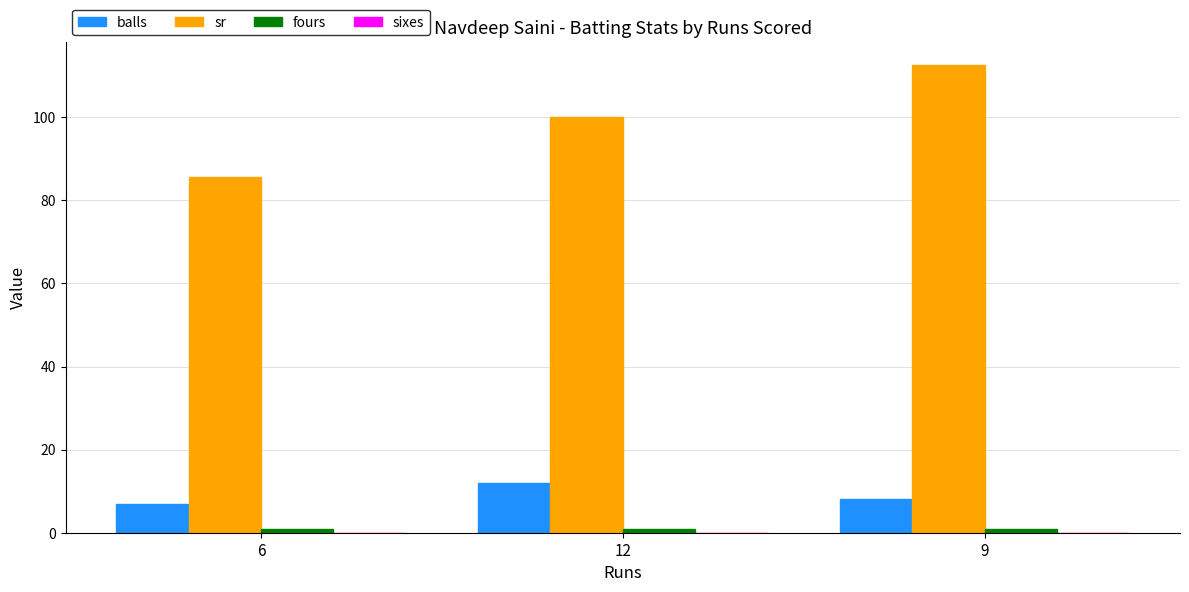

What is the label of the 3rd bar from the right?

6